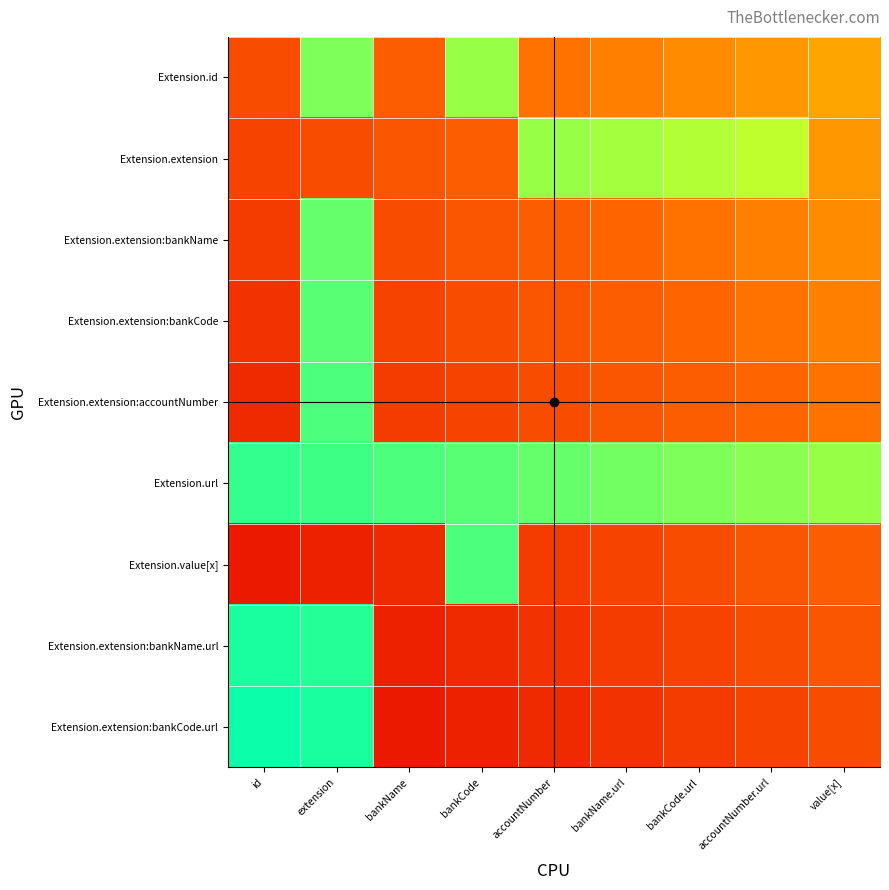

What is the greatest value displayed?

1.0